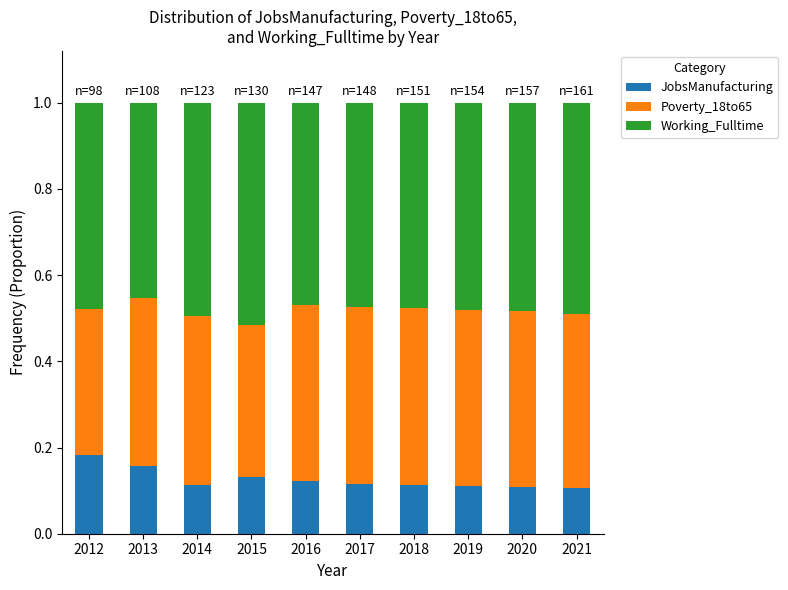

The JobsManufacturing series shows 0.1 at 2016. True or false?

True